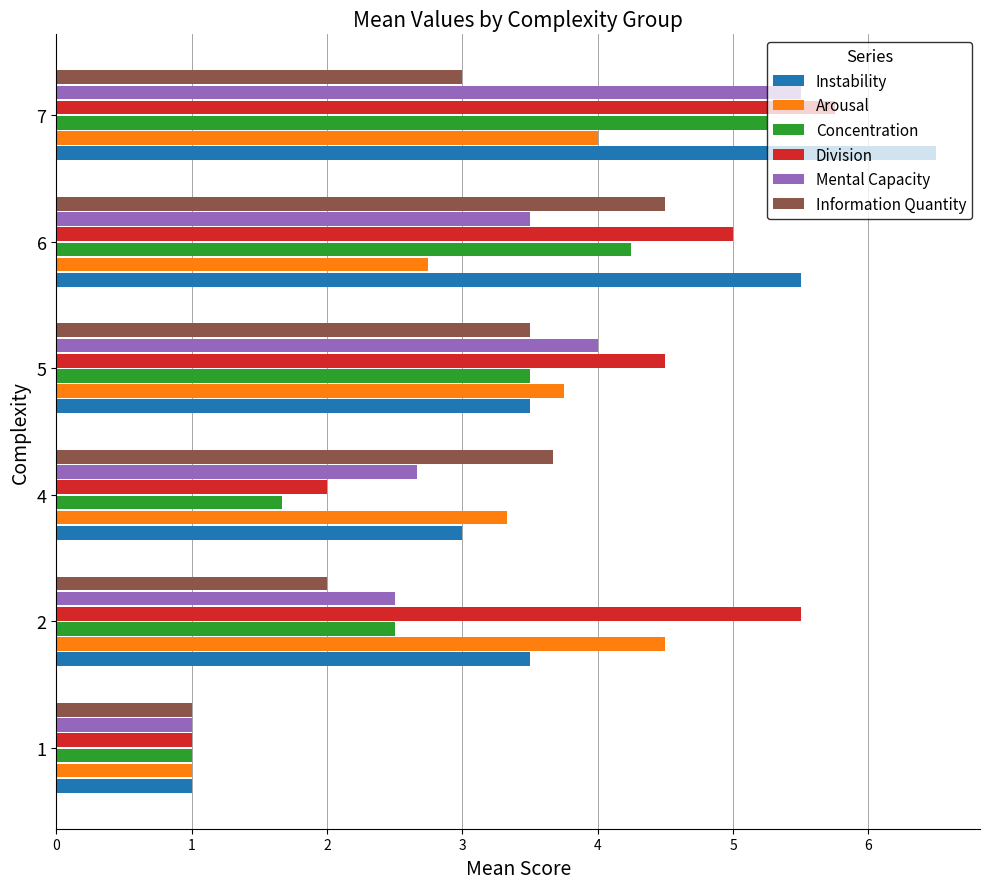

True or false: Concentration has a value of 2.5 at 2.

True